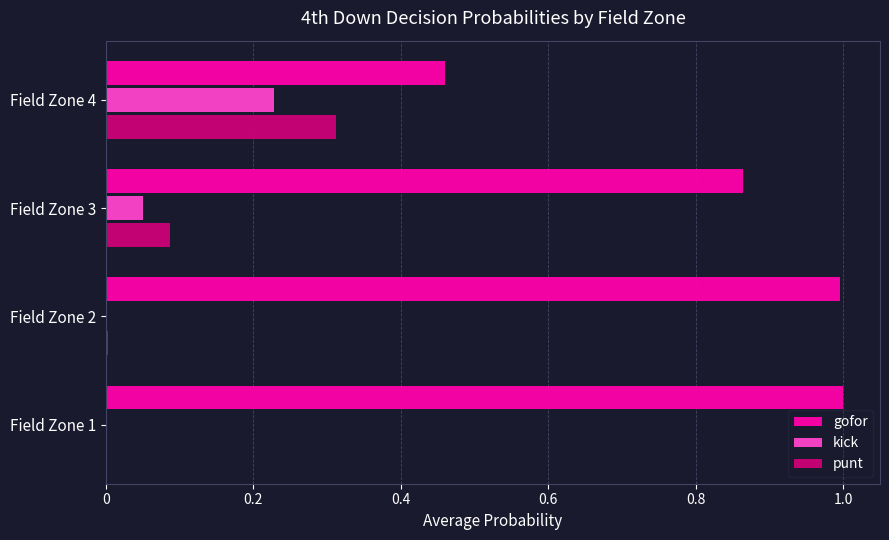

Between Field Zone 2 and Field Zone 4, which series saw the biggest shift?

gofor